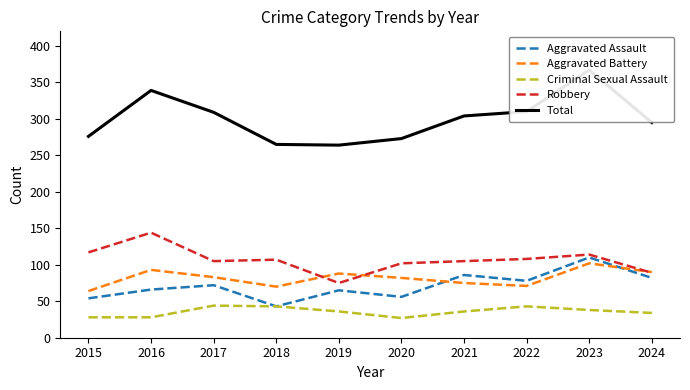

At which category is the sum across all series the highest?

2023